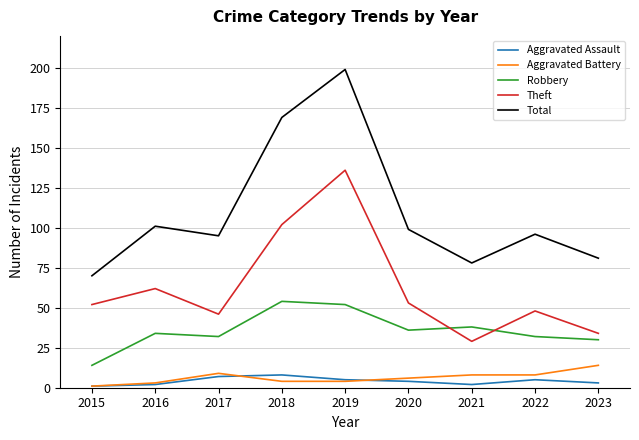

At how many categories does at least one series exceed 92?

6